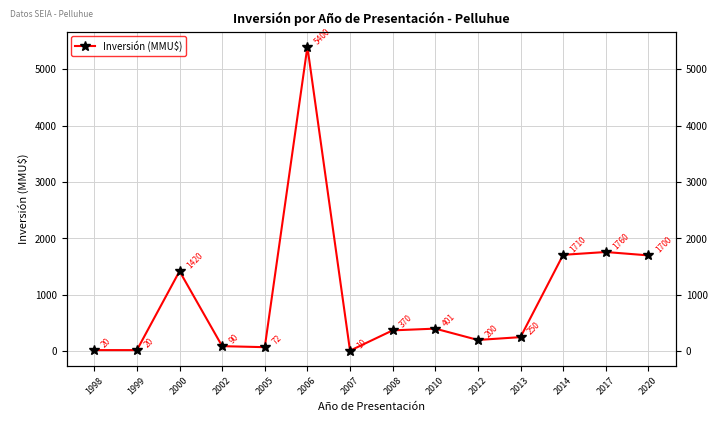

Reading left to right, list all the values displayed in this chart.

1998=20	1999=20	2000=1420	2002=90	2005=72	2006=5400	2007=10	2008=370	2010=401	2012=200	2013=250	2014=1710	2017=1760	2020=1700